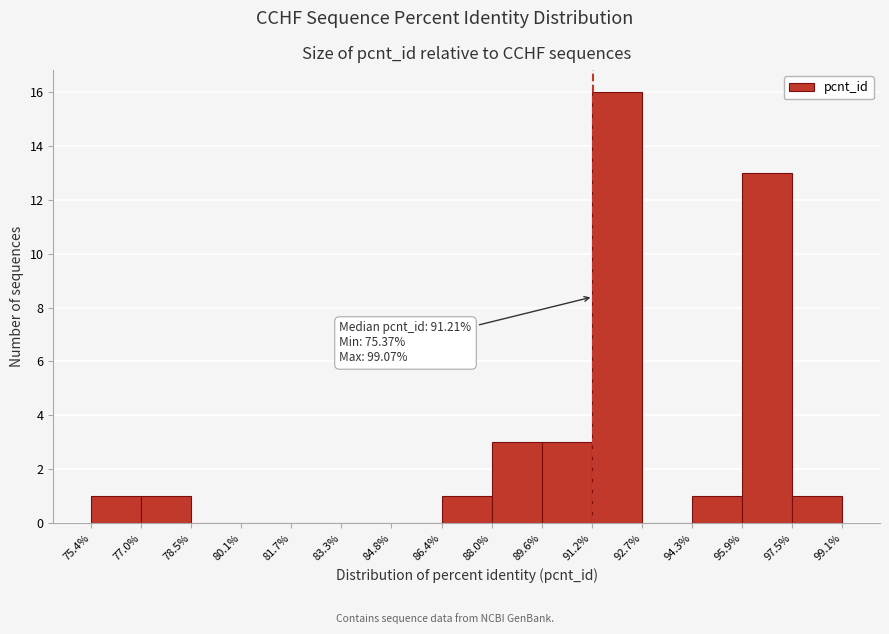

Which range on the x-axis has the tallest bar?

91.2% to 92.7%